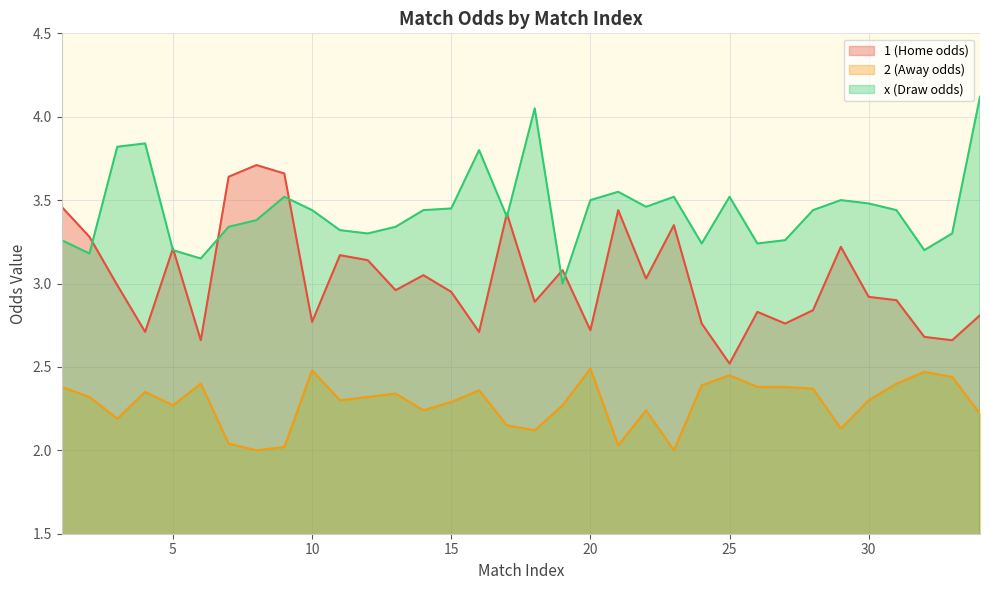

Rank the series at 11 from lowest to highest value.

2 (Away odds), 1 (Home odds), x (Draw odds)